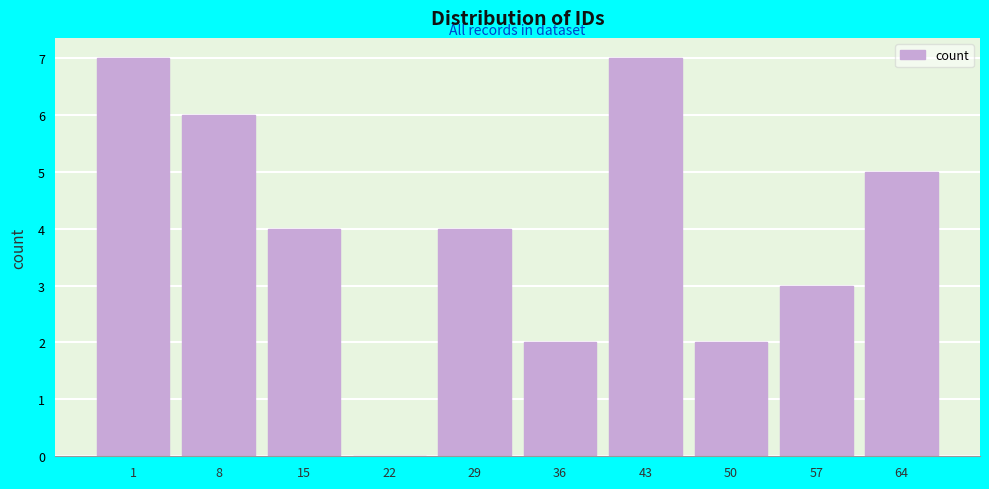

Reading right to left, transcribe all the data shown in this chart.

64=5	57=3	50=2	43=7	36=2	29=4	22=0	15=4	8=6	1=7